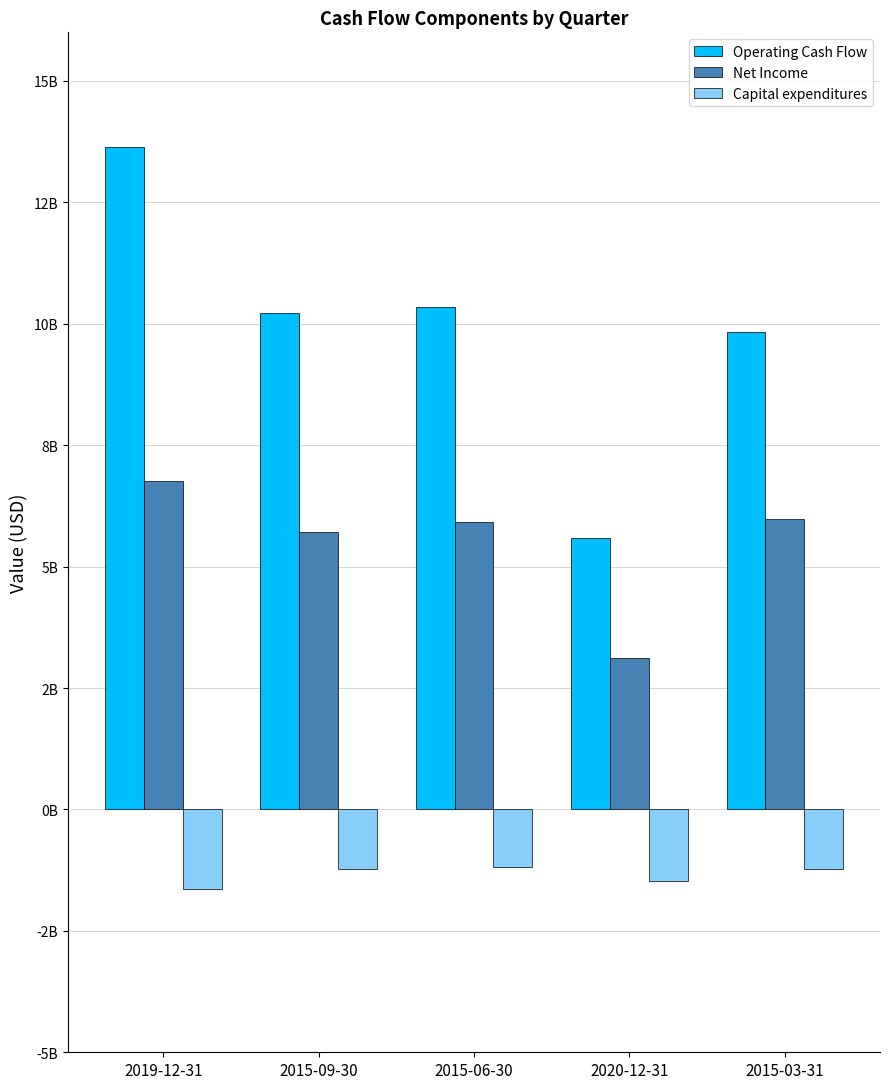

True or false: Operating Cash Flow has a value of 14191989445 at 2015-09-30.

False